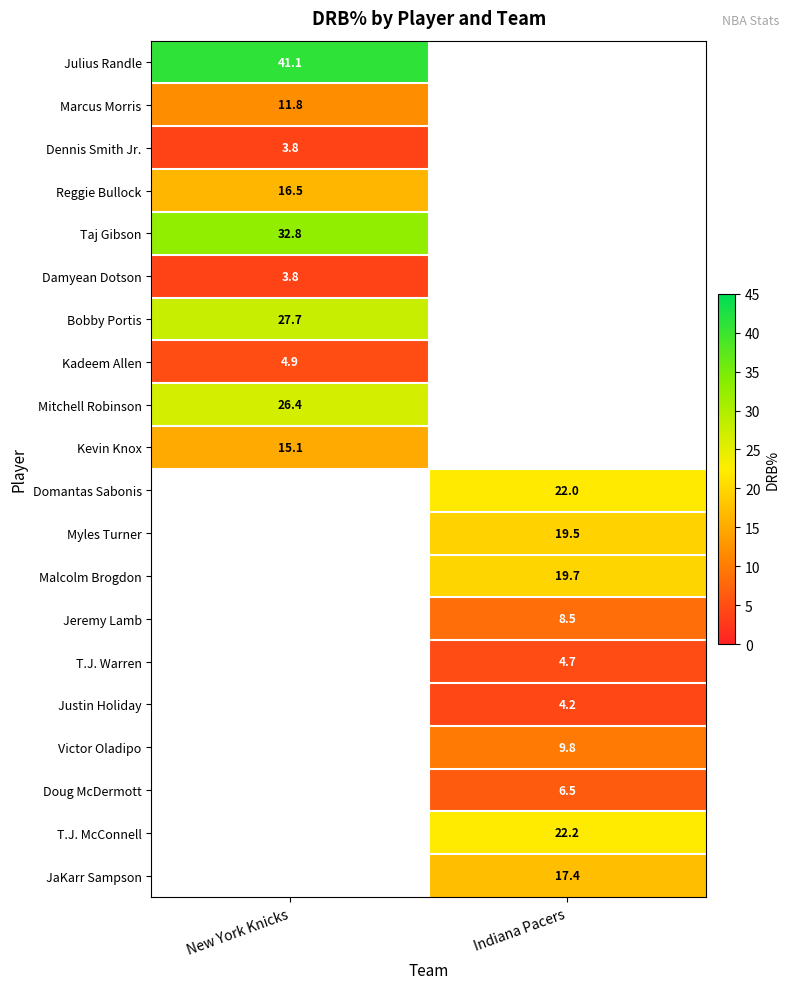

What is the smallest value displayed?

3.8